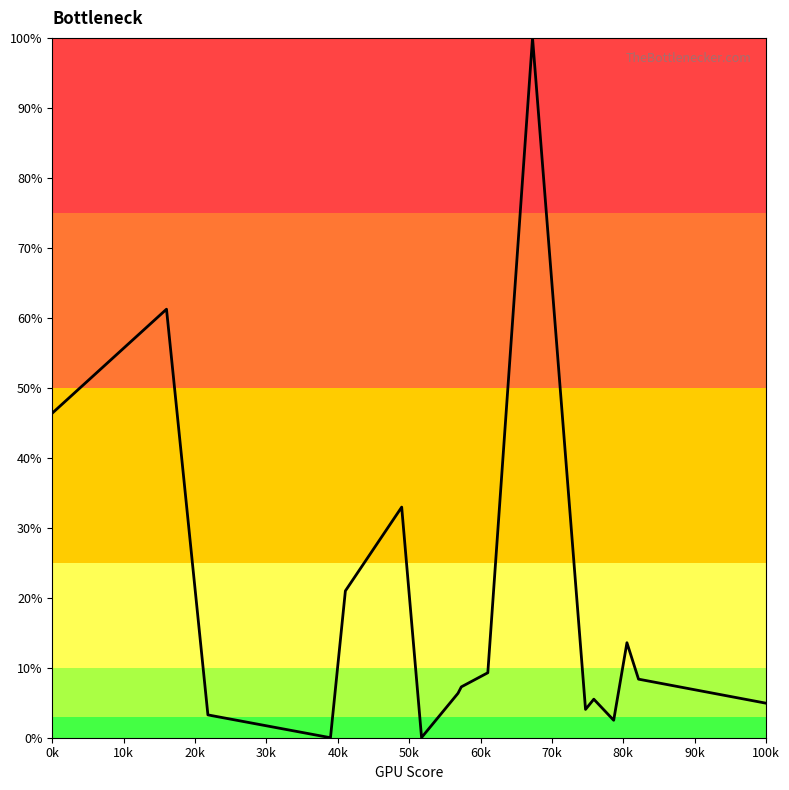

What is the difference between the maximum and minimum values?

100.0